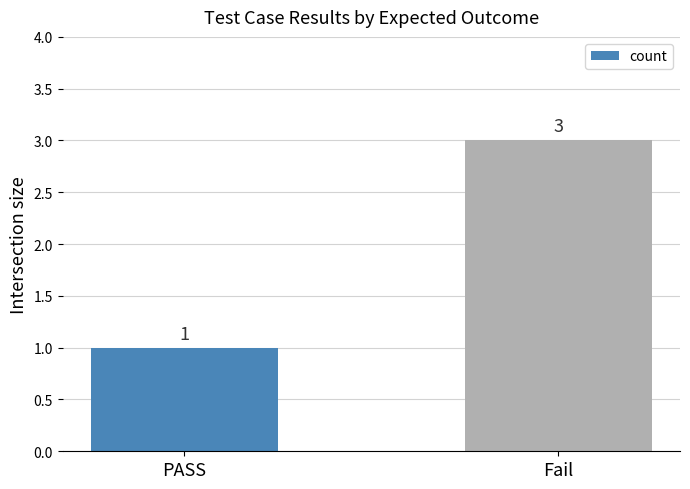

At which category does the chart reach its minimum across all series?

PASS